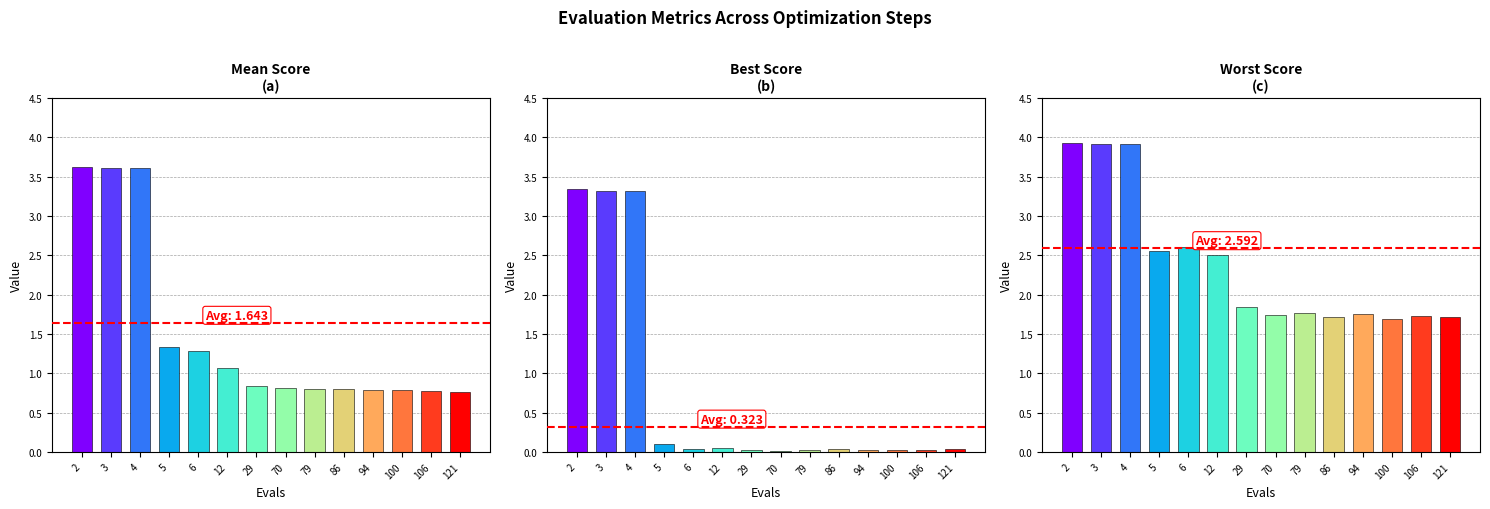

List the series in order of their overall mean, lowest first.

best, mean, worst